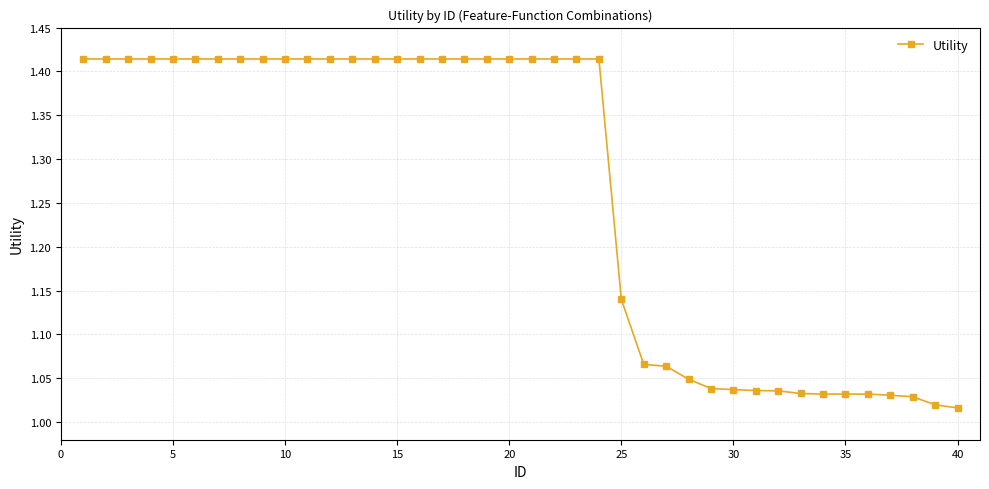

What is the difference between the second highest and second lowest values?

0.4